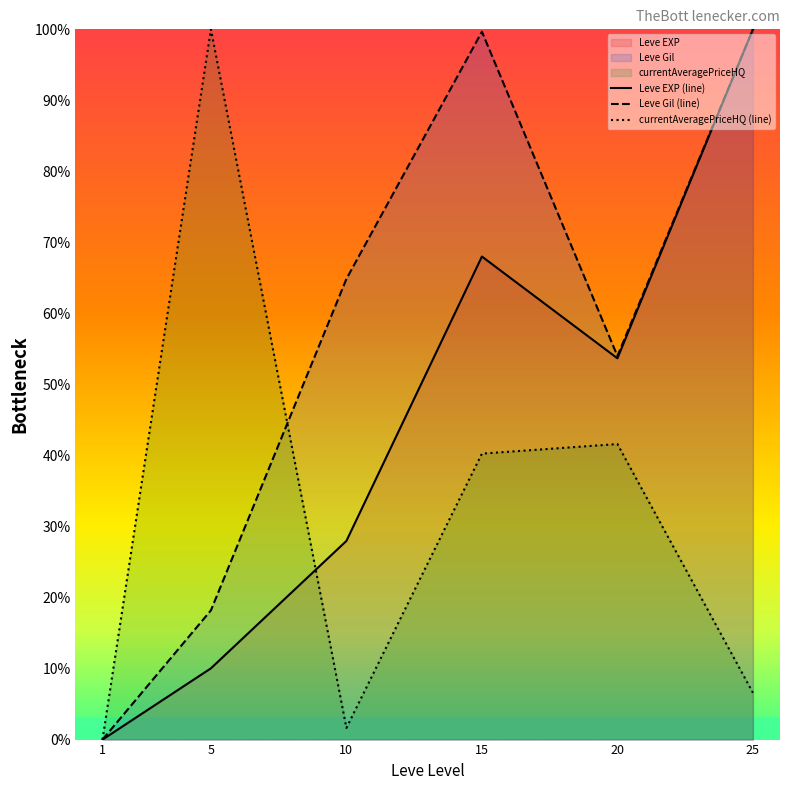

The Leve Gil (line) series shows 54.0 at 20. True or false?

True